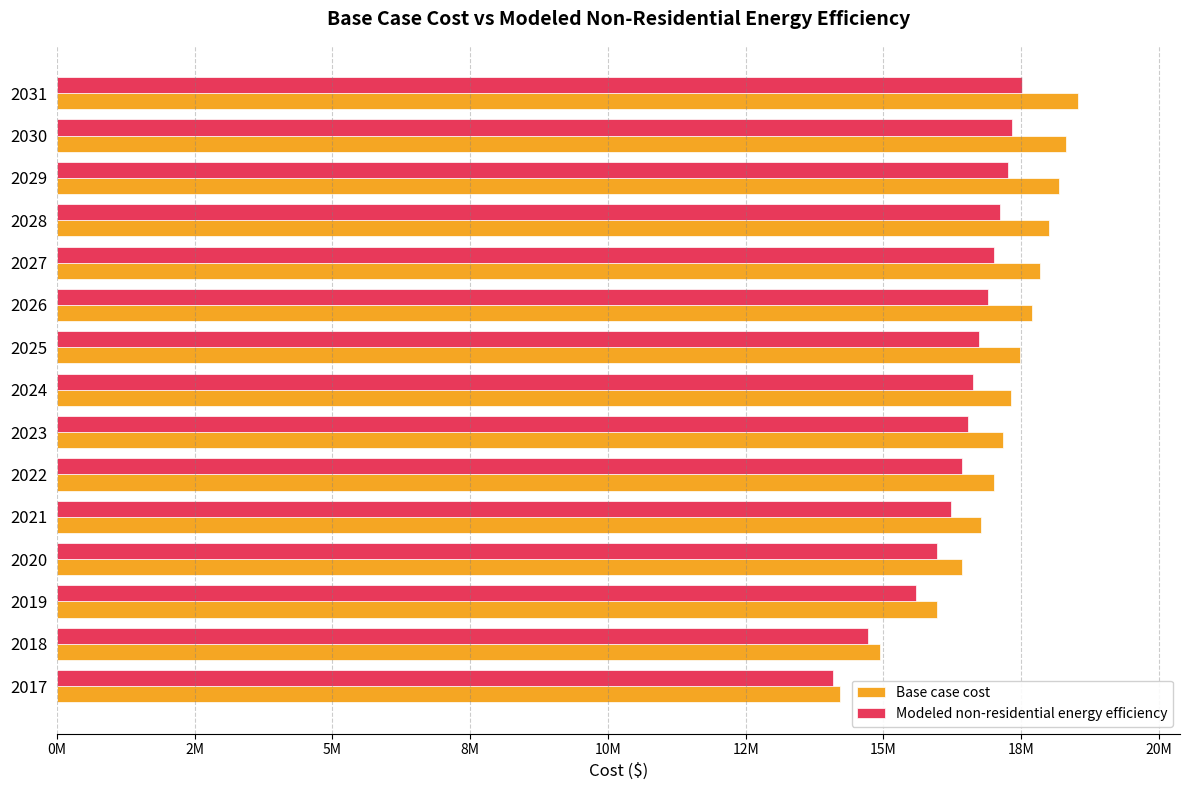

What are all the series names shown in the legend?

Base case cost, Modeled non-residential energy efficiency